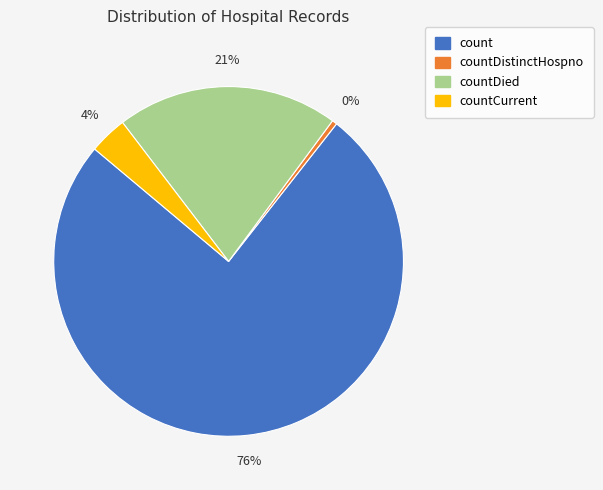

Is there a majority slice in this chart?

Yes